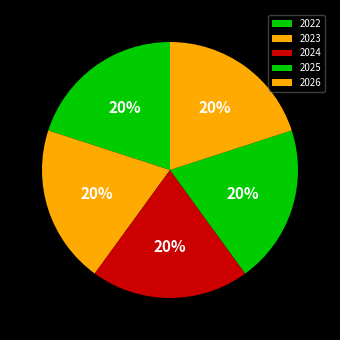

Which slice is the largest?

2025